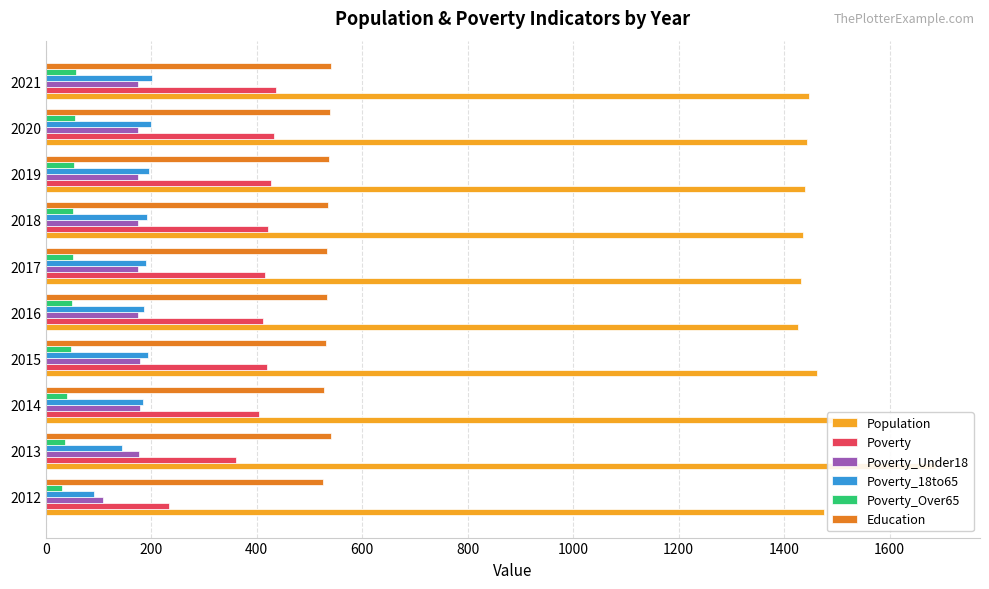

Is the value of Poverty_Over65 at 2015 greater than the value of Population at 2015?

No